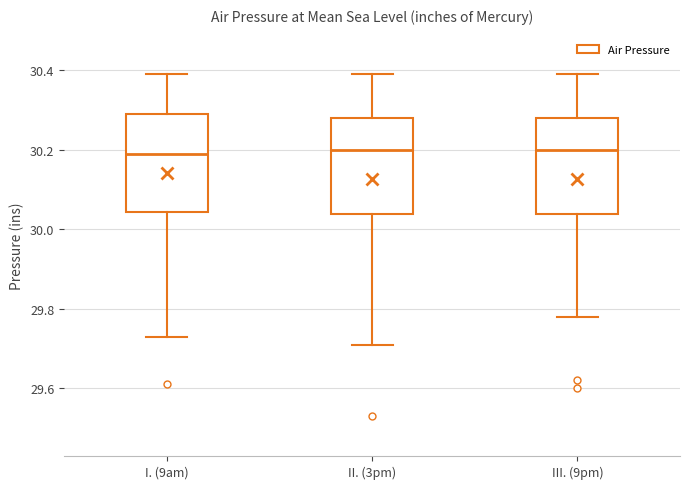

Reading left to right, transcribe this box plot: for each box, give where its median line is, the range the box spans, and where its two whiskers end, as read against the y-axis. The values are not printed on the chart, so give them approximately, as read against the axis.

I. (9am): median 30.20, box 30.04 to 30.30, whiskers 29.74 to 30.40
II. (3pm): median 30.20, box 30.04 to 30.28, whiskers 29.72 to 30.40
III. (9pm): median 30.20, box 30.04 to 30.28, whiskers 29.78 to 30.40